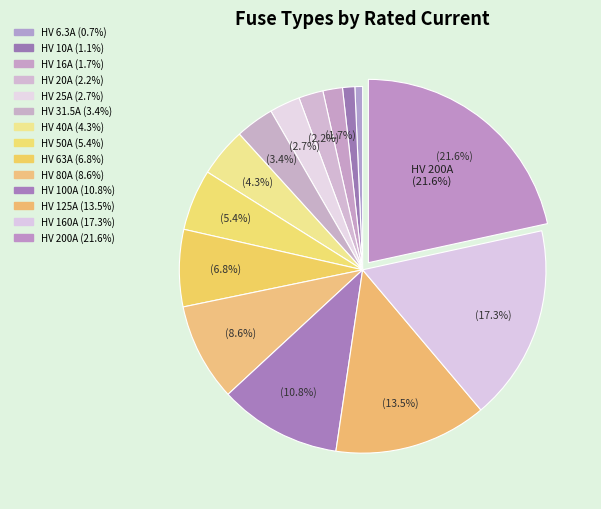

How many segments does this pie chart have?

14